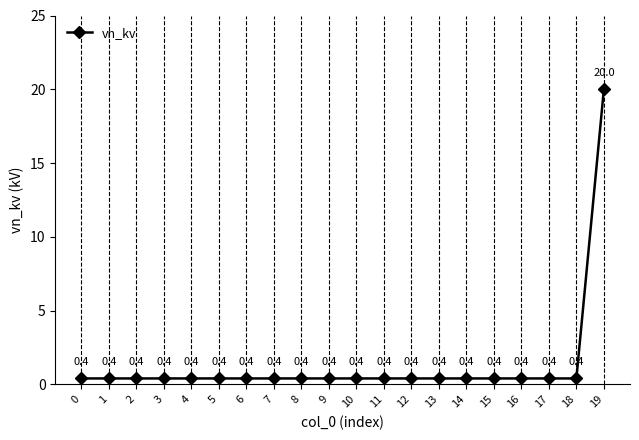

What is the maximum value shown in the chart?

20.0